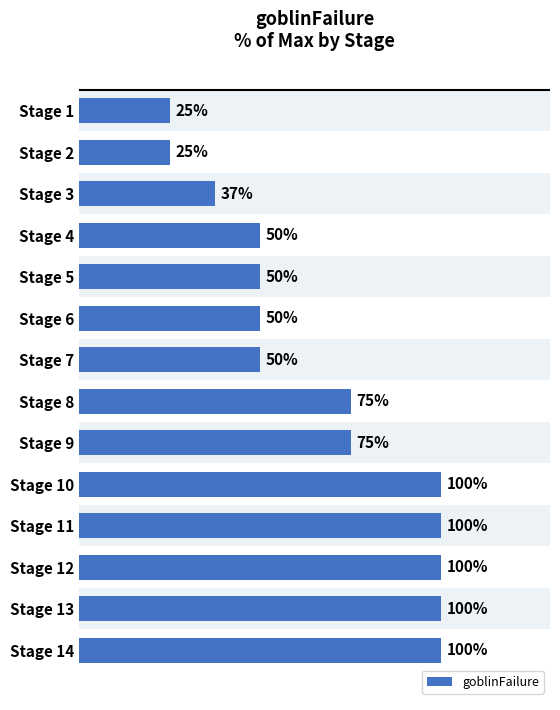

Does the chart contain any negative values?

No